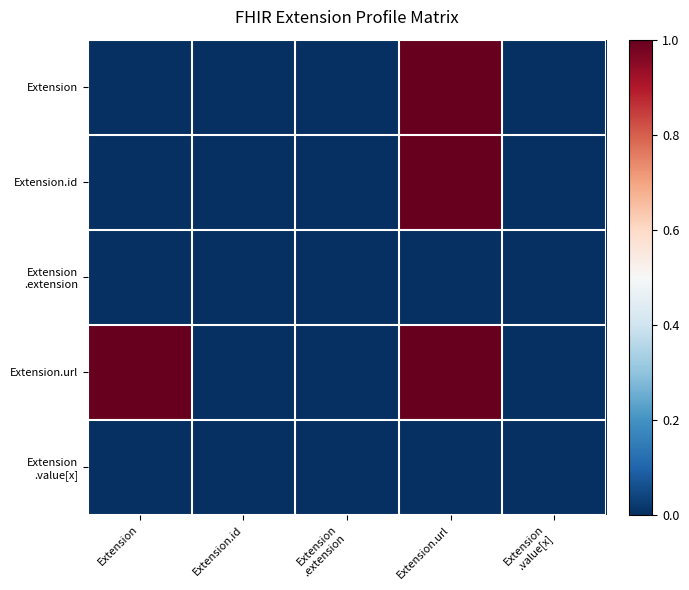

What is the total value across all series at Extension.url?

3